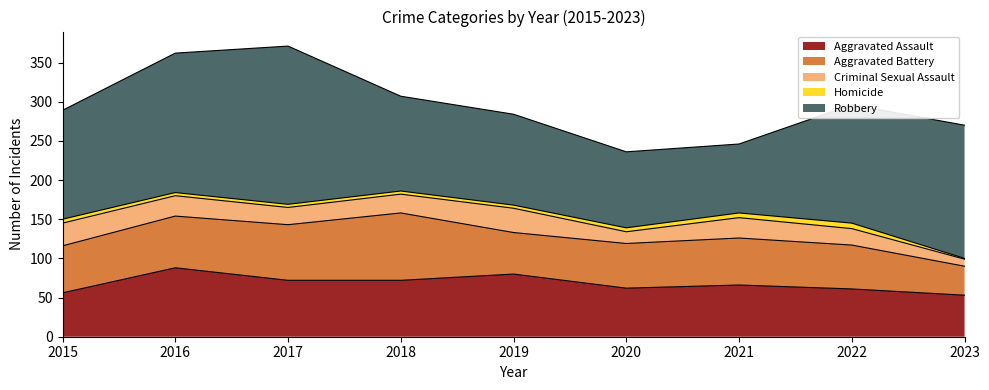

Reading left to right, list all the values displayed in this chart.

Aggravated Assault: 56	88	72	72	80	62	66	61	53
Aggravated Battery: 60	66	71	86	53	57	60	56	37
Criminal Sexual Assault: 29	26	22	24	31	15	26	21	9
Homicide: 5	4	4	4	4	5	6	7	1
Robbery: 139	178	202	121	116	97	88	151	170